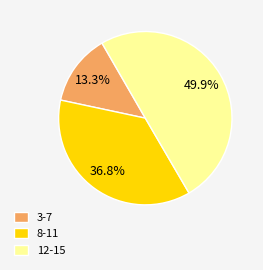

Do 12-15 and 3-7 together represent more than half of the pie?

Yes